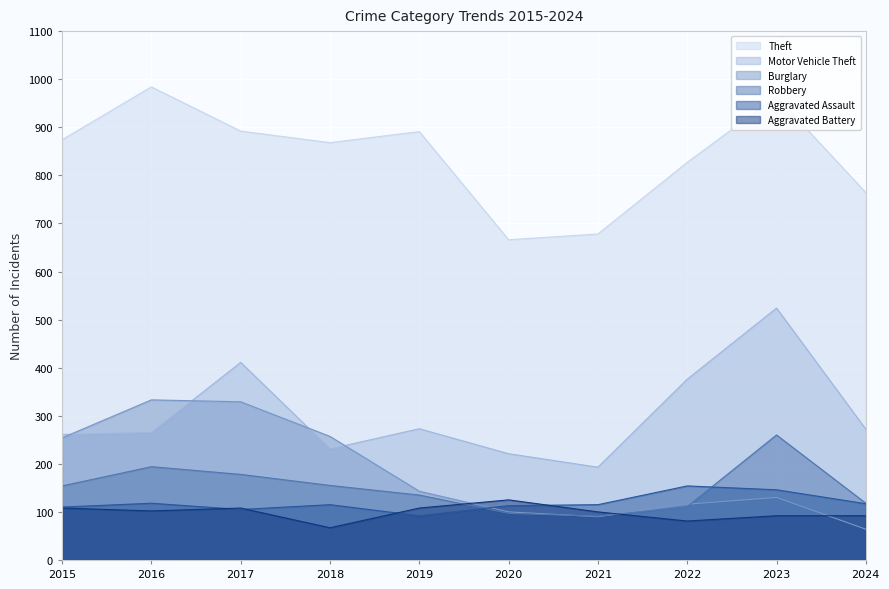

Where is Motor Vehicle Theft nearest to the value 358?

2022